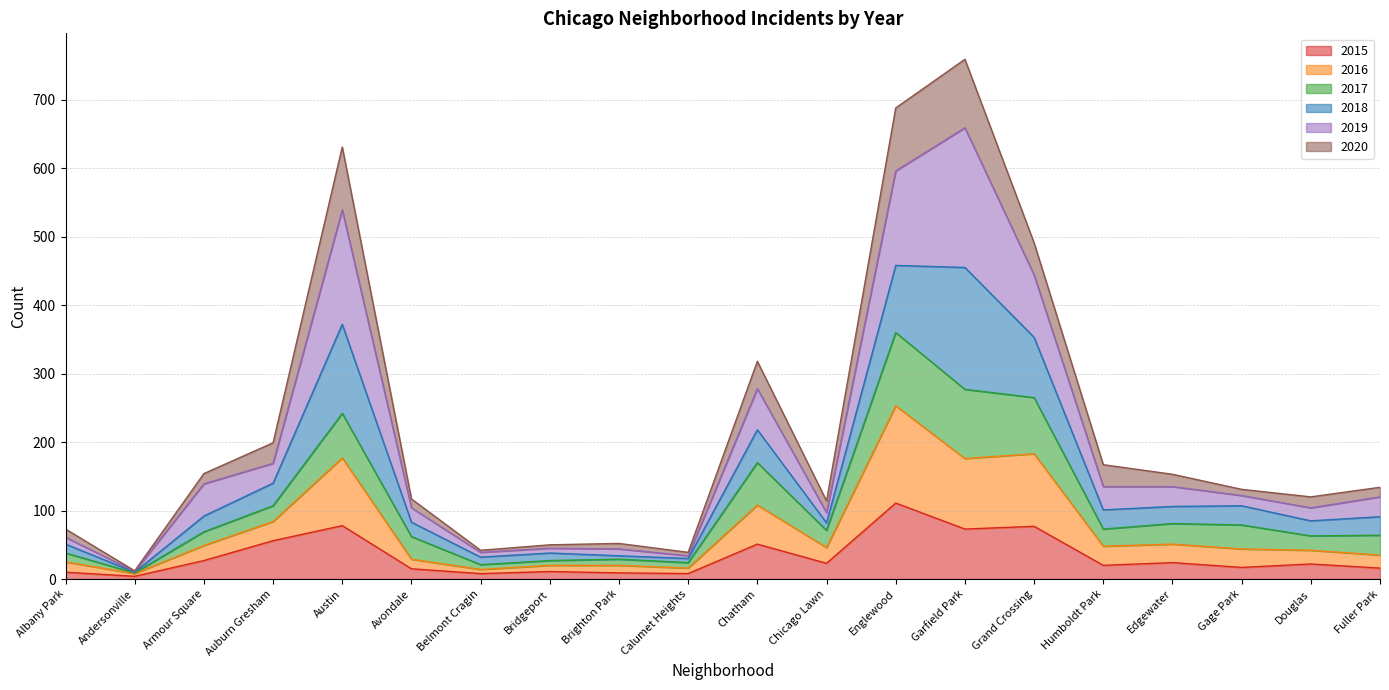

Does the chart have visible grid lines?

Yes